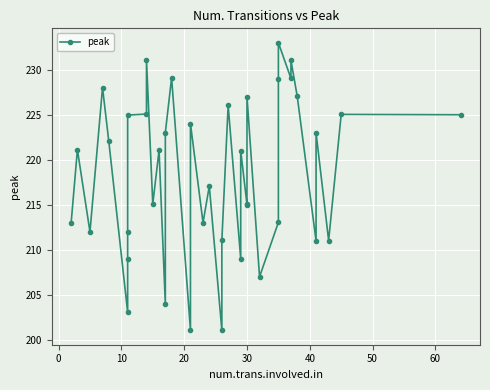

How many lines are shown in the chart?

1